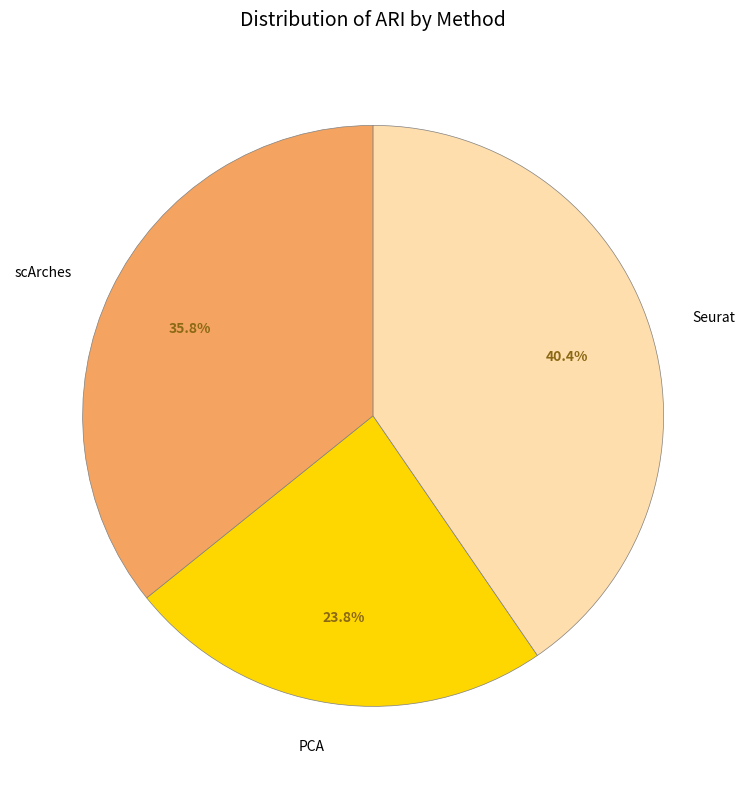

Is Seurat the majority of the pie?

No